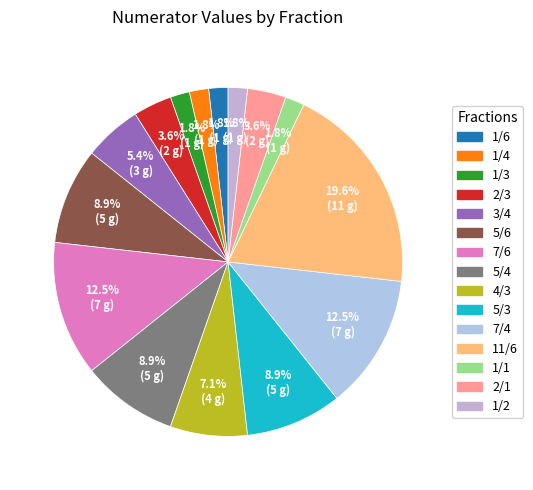

Which slice is the largest?

11/6